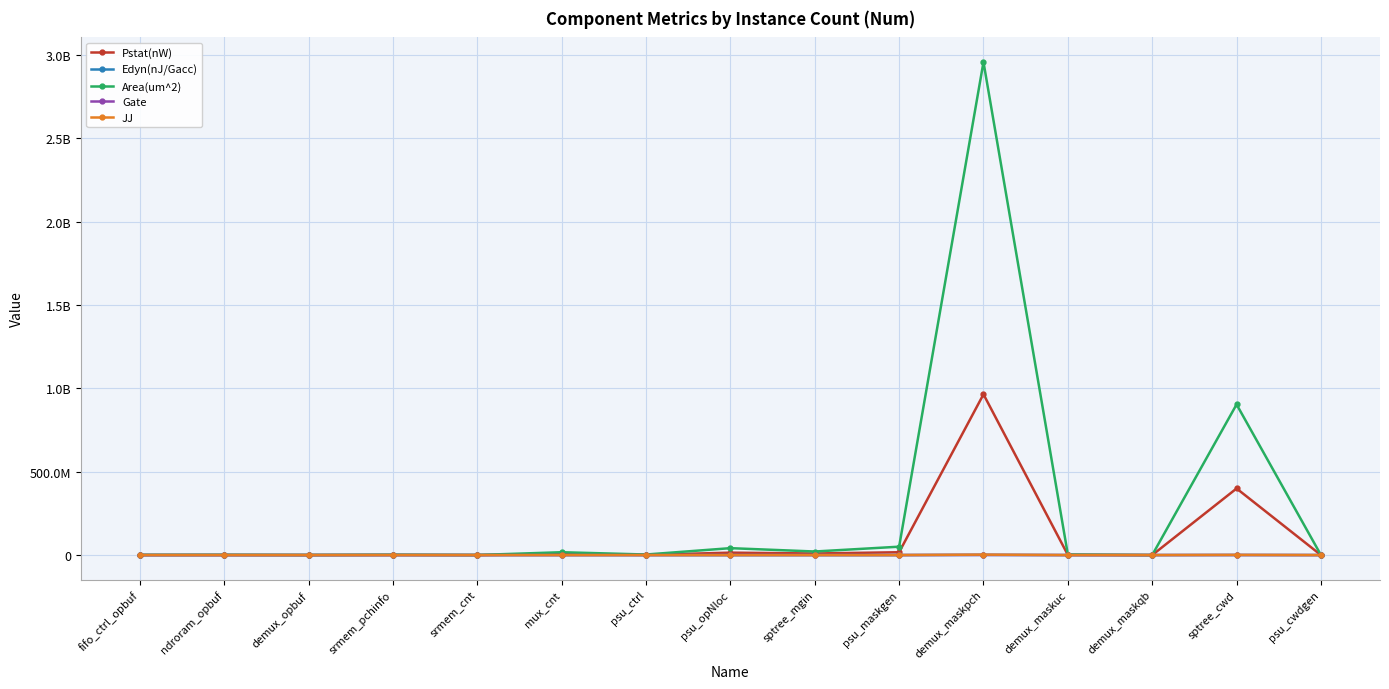

Rank the categories by JJ value from lowest to highest.

demux_maskqb, psu_cwdgen, demux_opbuf, srmem_cnt, fifo_ctrl_opbuf, ndroram_opbuf, srmem_pchinfo, demux_maskuc, psu_ctrl, mux_cnt, sptree_mgin, psu_opNloc, psu_maskgen, sptree_cwd, demux_maskpch